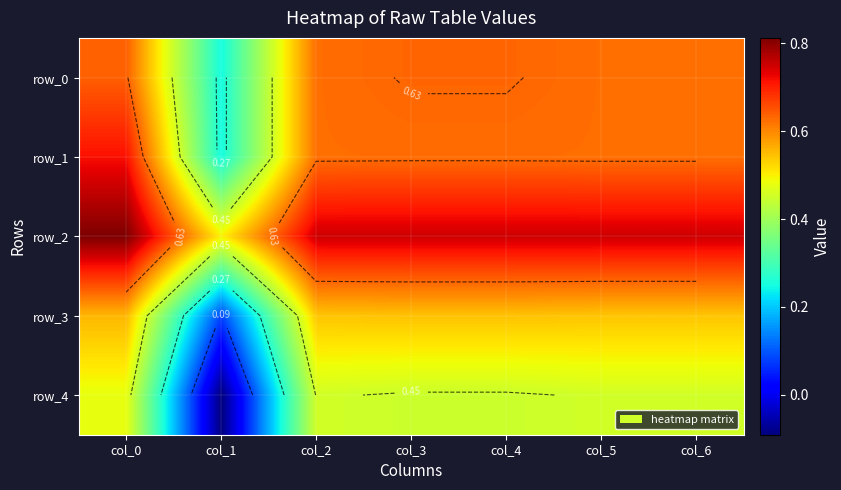

Rank the categories by row_2 value from lowest to highest.

col_1, col_2, col_3, col_4, col_5, col_6, col_0